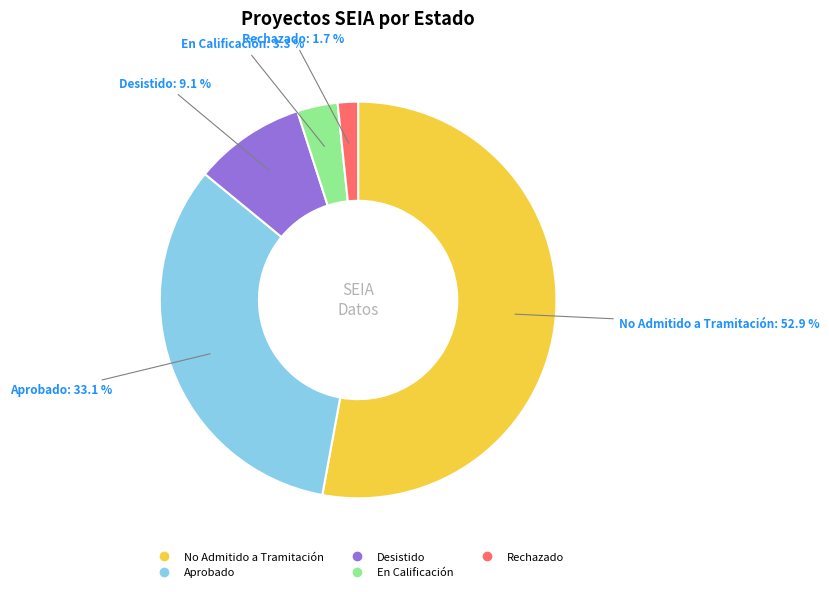

Does any single category account for the majority?

Yes